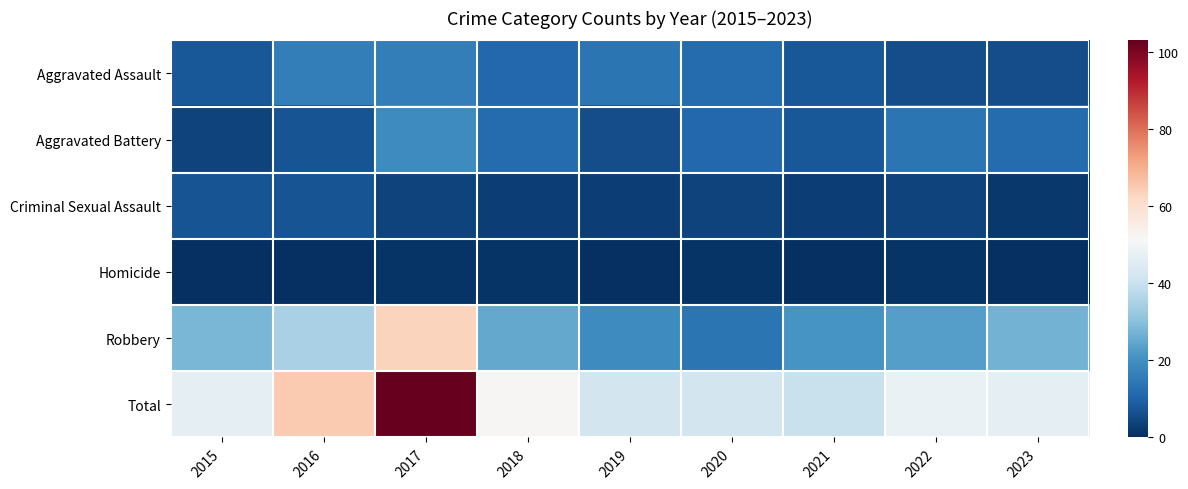

List the series in order of their peak value, highest first.

Total, Robbery, Aggravated Battery, Aggravated Assault, Criminal Sexual Assault, Homicide